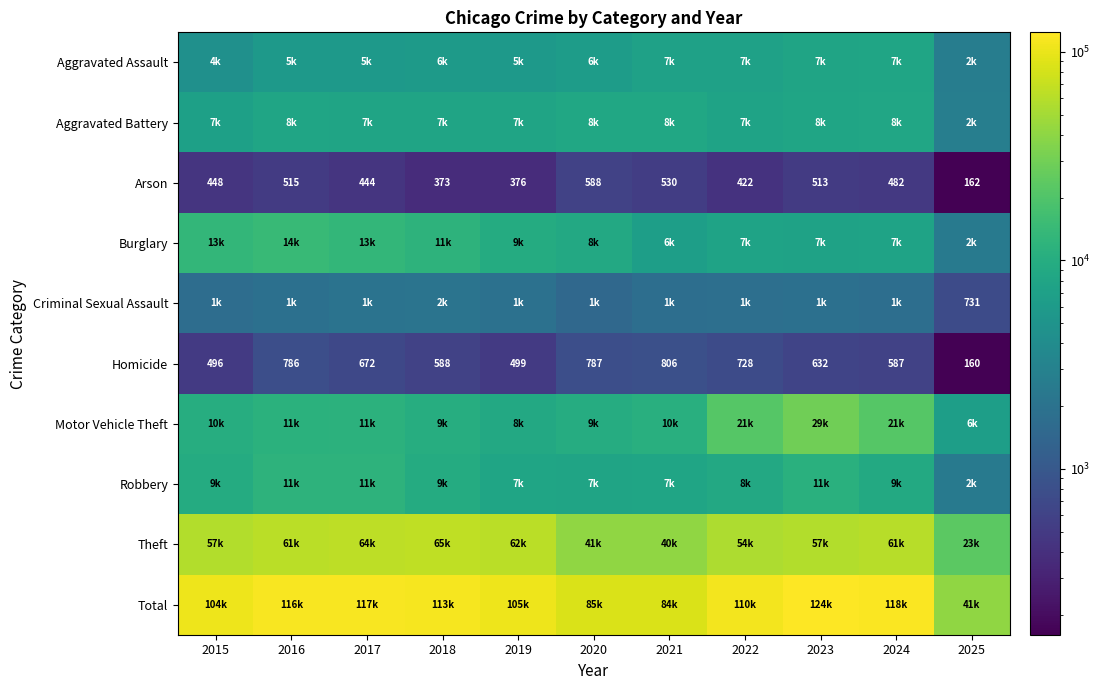

At which label is Arson closest to 375?

2019